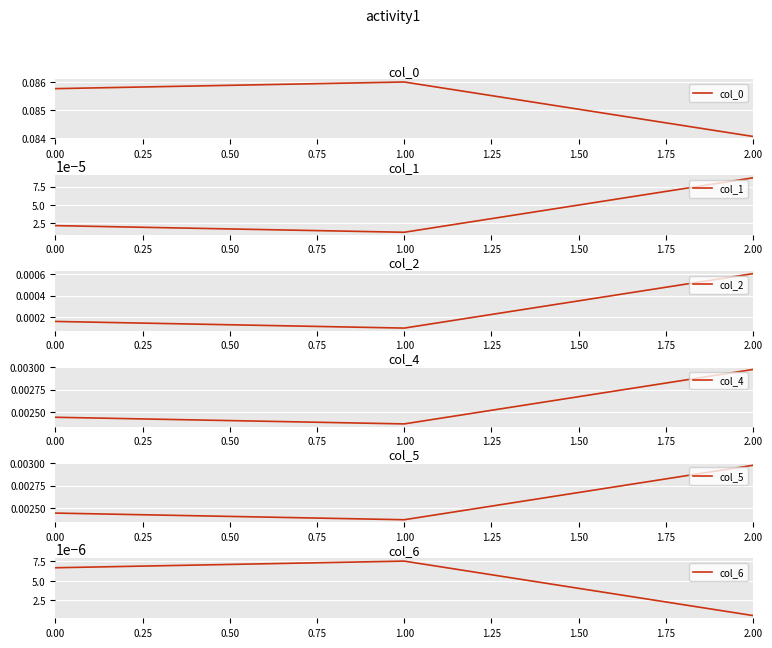

Count the col_0 values in the range 0 to 1.

3